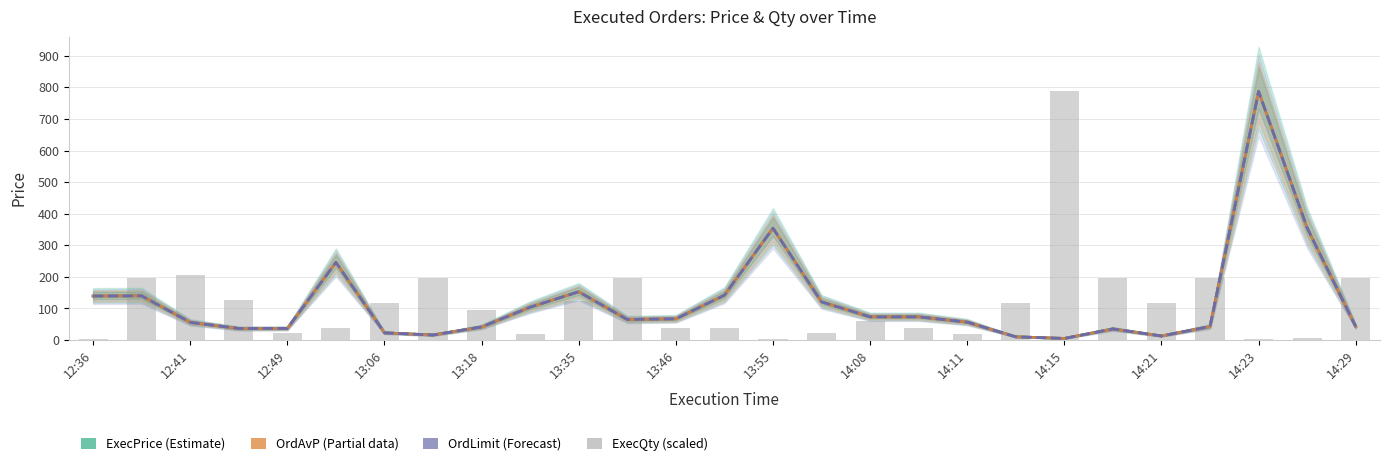

What is the minimum value shown in the chart?

2.4